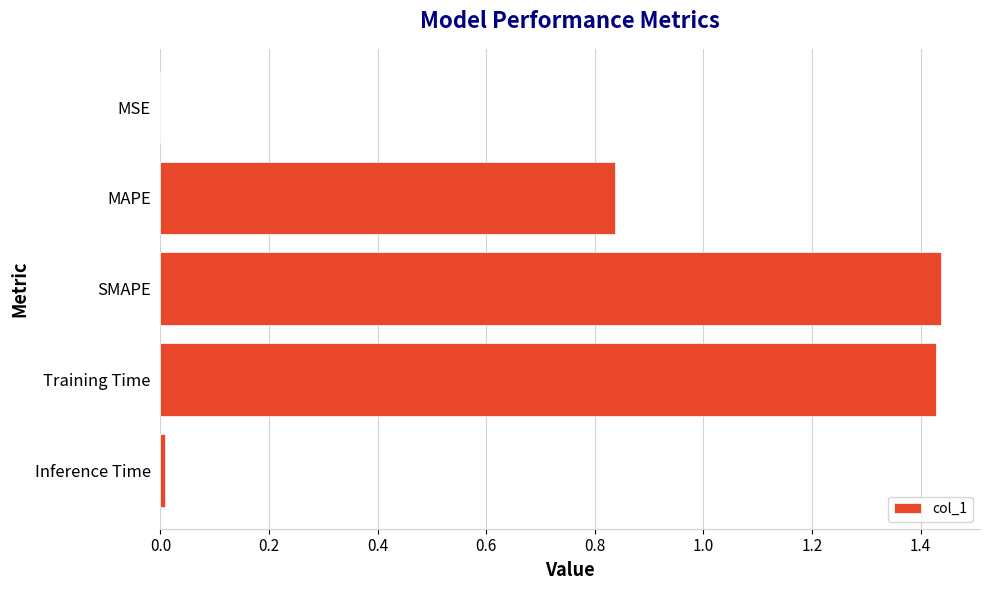

What is the sum of the values at Training Time and SMAPE?

2.9